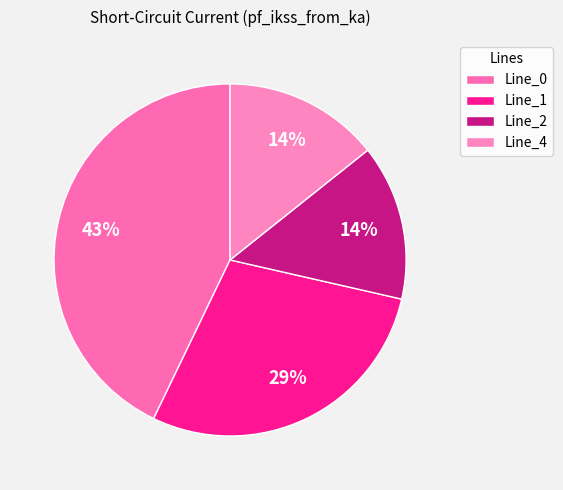

Count the number of slices in the pie.

4